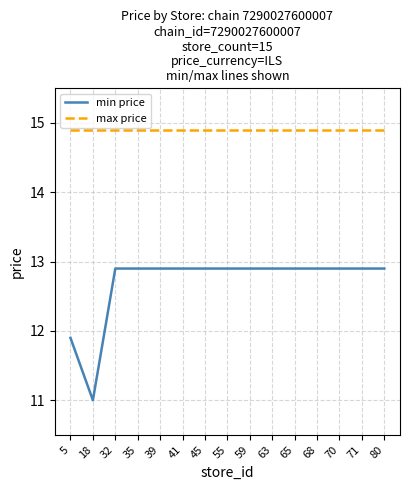

True or false: max price and min price intersect in this chart.

False